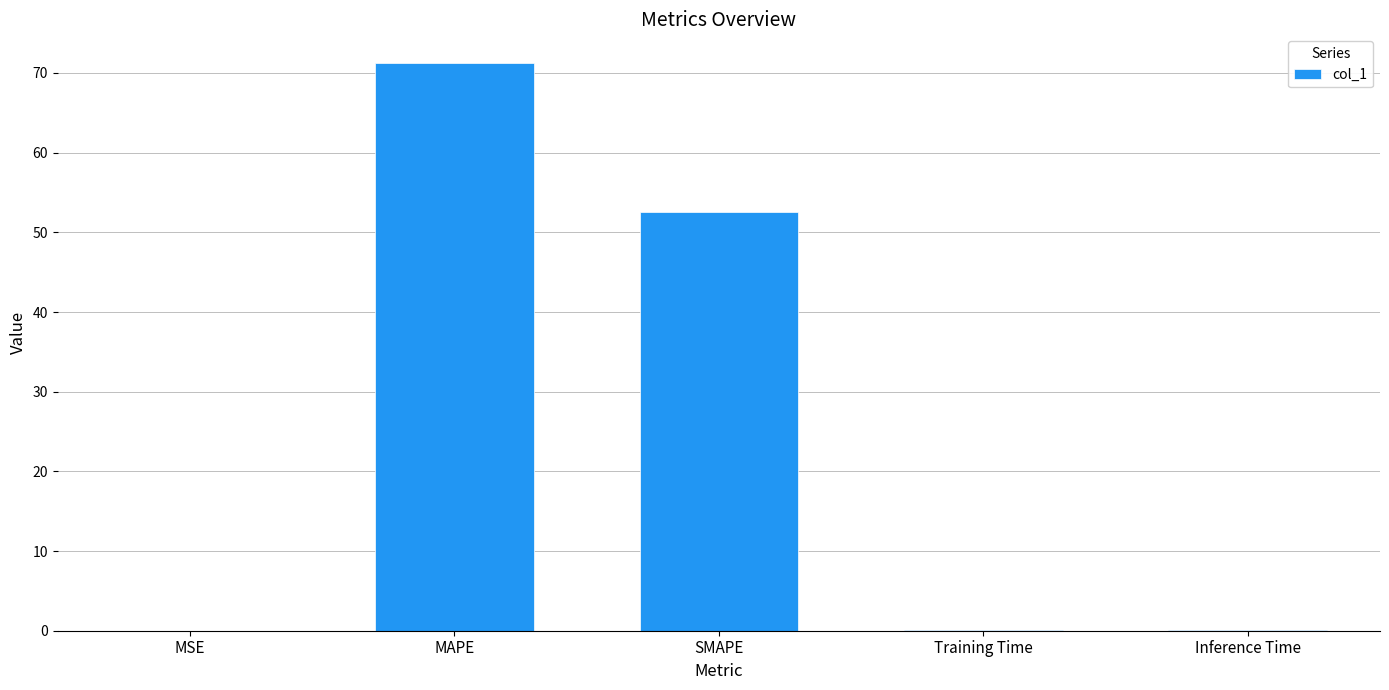

What is the maximum value shown in the chart?

71.3